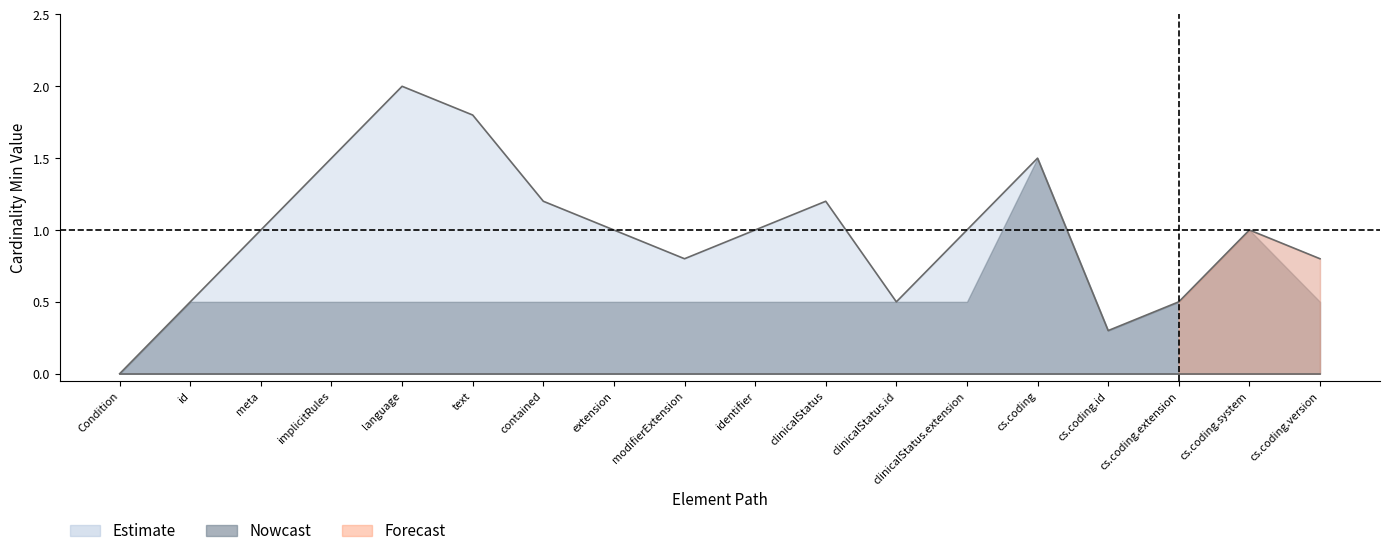

Is the value of Base Min at Condition.clinicalStatus.coding greater than the value of Min at Condition.contained?

No